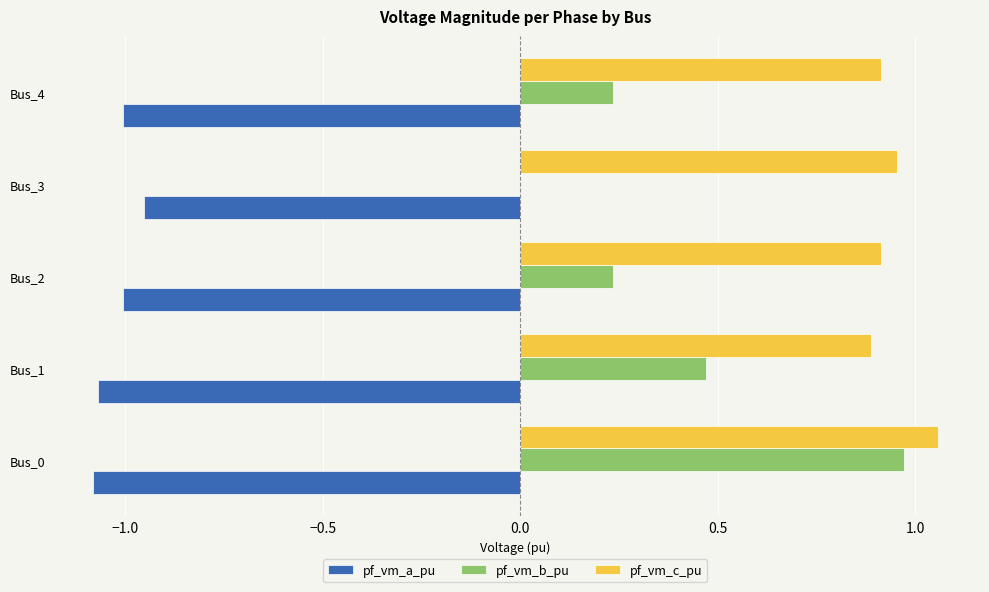

What is the total value across all series at Bus_1?

0.3